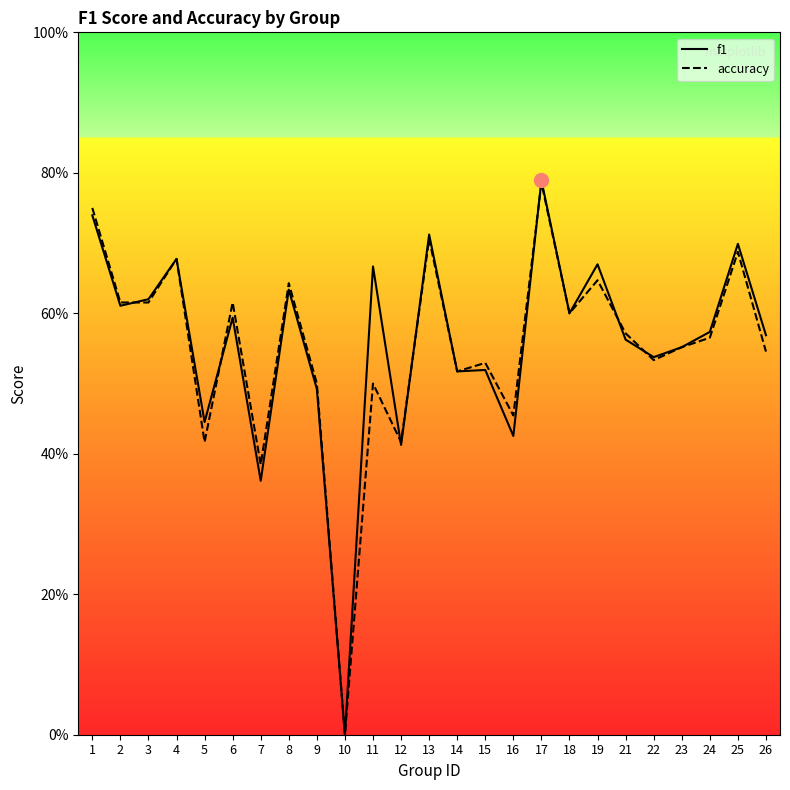

Which series has the largest range (max minus min)?

f1